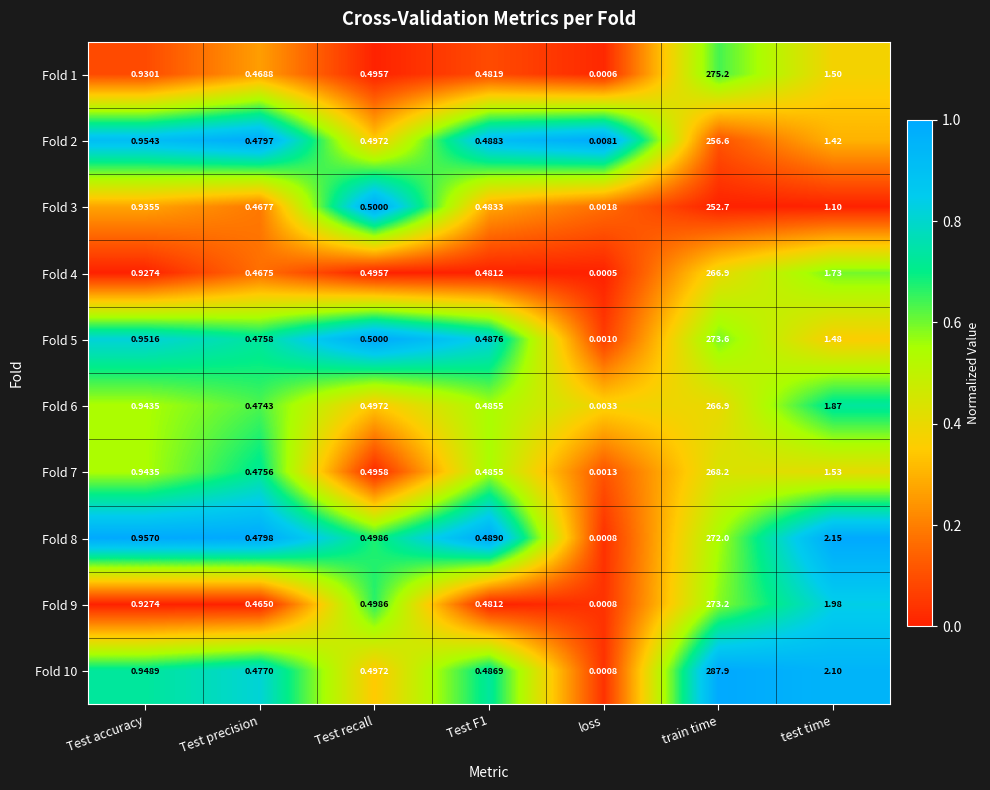

Which series has the largest range (max minus min)?

Fold 10